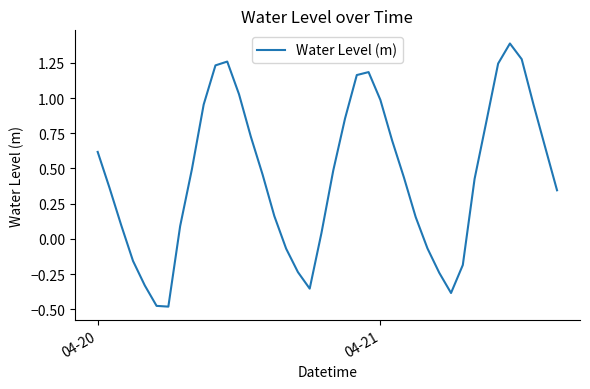

What is the difference between the maximum and minimum values?

1.9